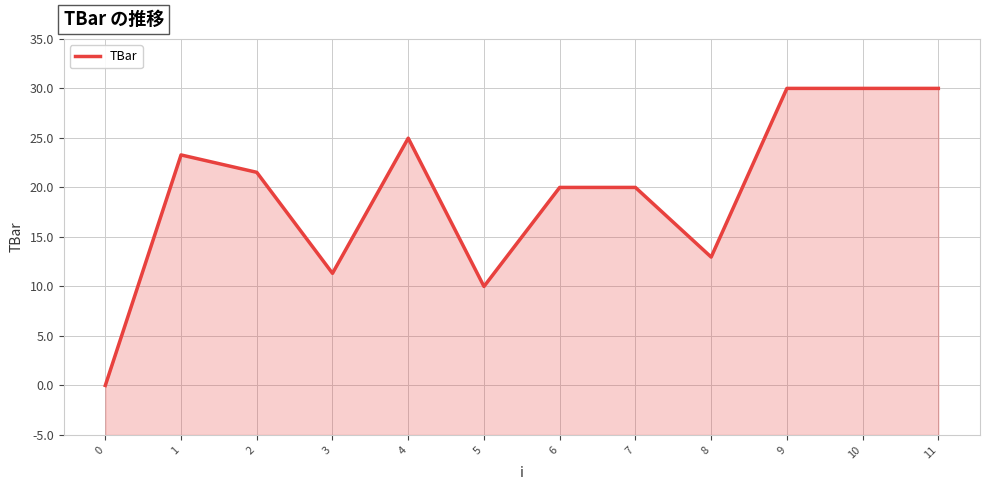

List the labels in order of value, largest first.

9, 10, 11, 4, 1, 2, 6, 7, 8, 3, 5, 0